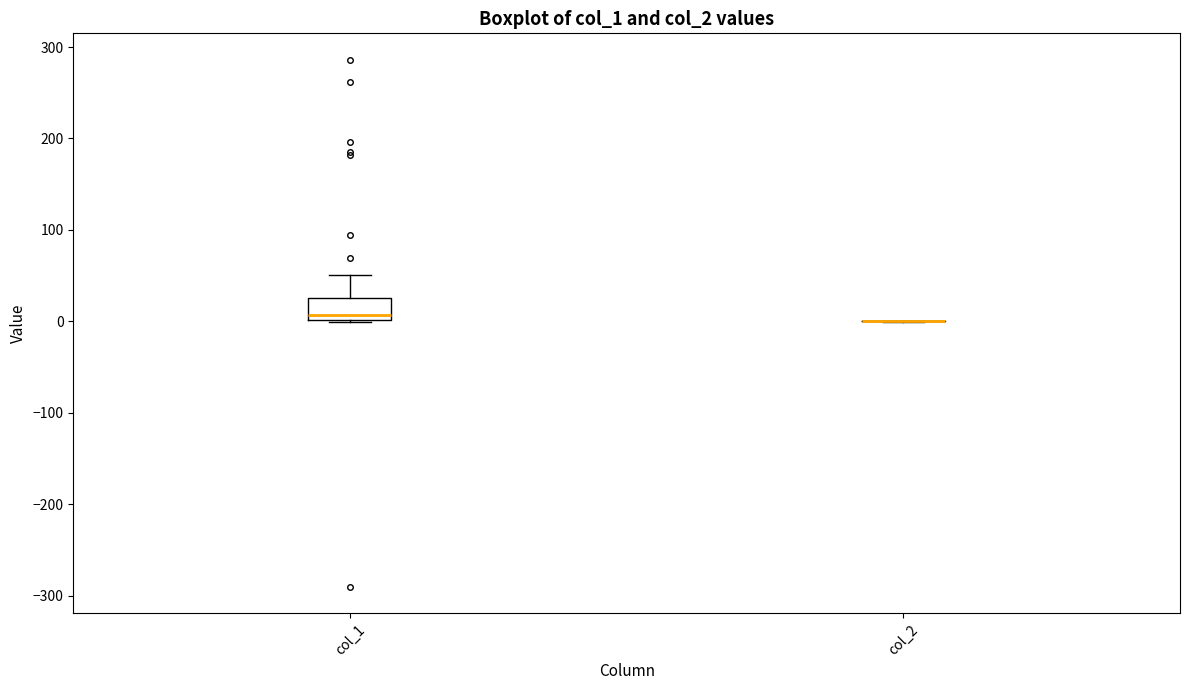

Which box is the tallest, from its lower edge to its upper edge?

col_1